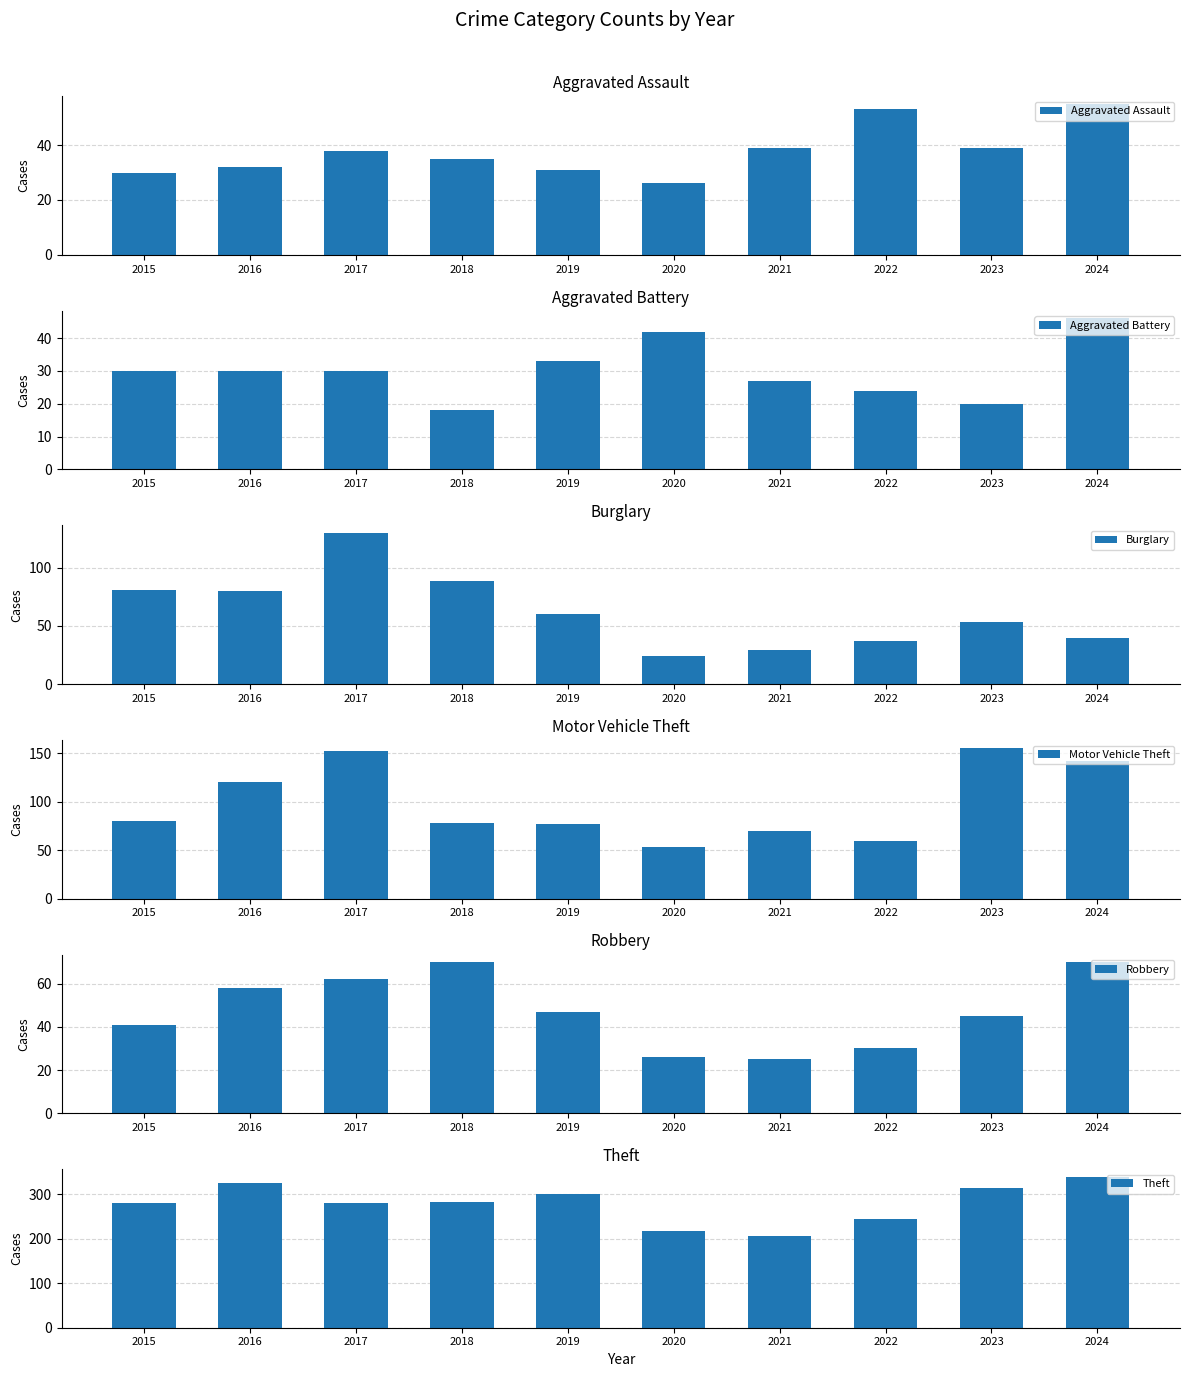

Reading left to right, list all the values displayed in this chart.

Aggravated Assault: 2015=30	2016=32	2017=38	2018=35	2019=31	2020=26	2021=39	2022=53	2023=39	2024=55
Aggravated Battery: 2015=30	2016=30	2017=30	2018=18	2019=33	2020=42	2021=27	2022=24	2023=20	2024=46
Burglary: 2015=81	2016=80	2017=130	2018=89	2019=60	2020=24	2021=29	2022=37	2023=53	2024=40
Motor Vehicle Theft: 2015=80	2016=120	2017=152	2018=78	2019=77	2020=53	2021=70	2022=60	2023=156	2024=142
Robbery: 2015=41	2016=58	2017=62	2018=70	2019=47	2020=26	2021=25	2022=30	2023=45	2024=70
Theft: 2015=279	2016=325	2017=281	2018=283	2019=301	2020=218	2021=207	2022=244	2023=314	2024=339